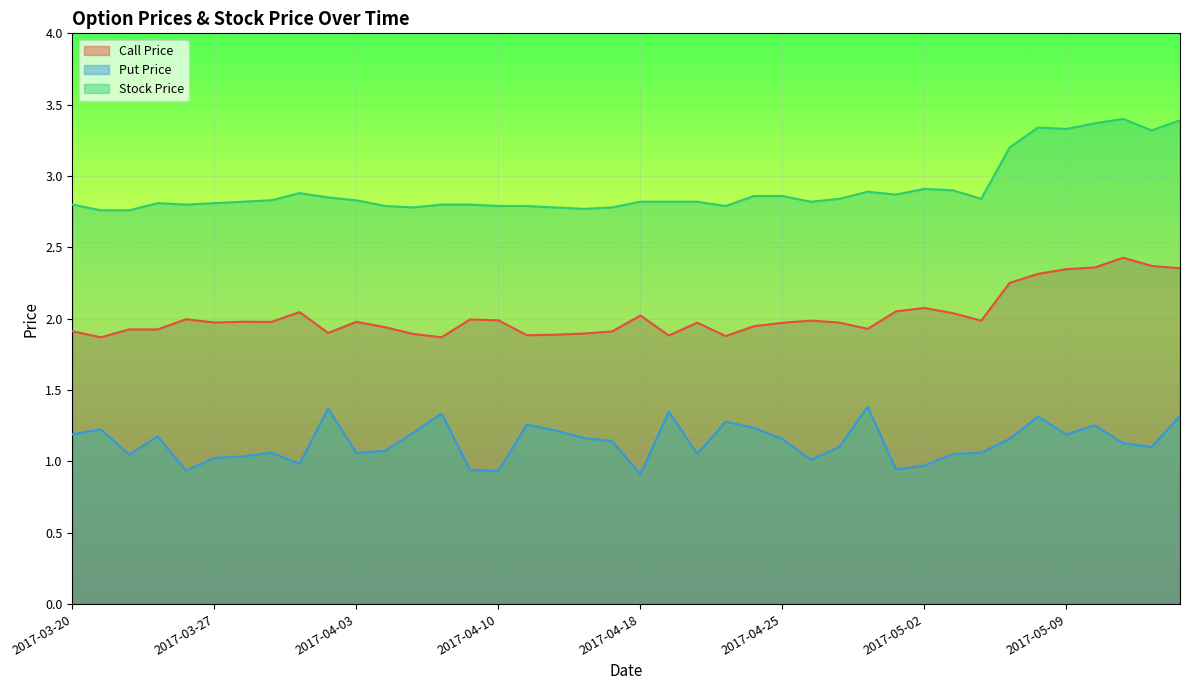

What is the label of the 3rd point from the left?

2017-03-22